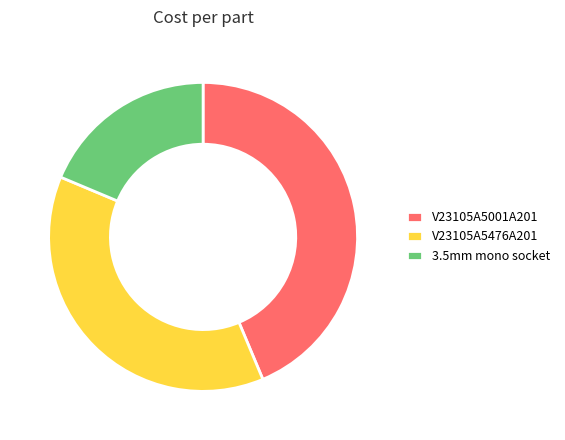

Which category has the biggest portion of the pie?

V23105A5001A201